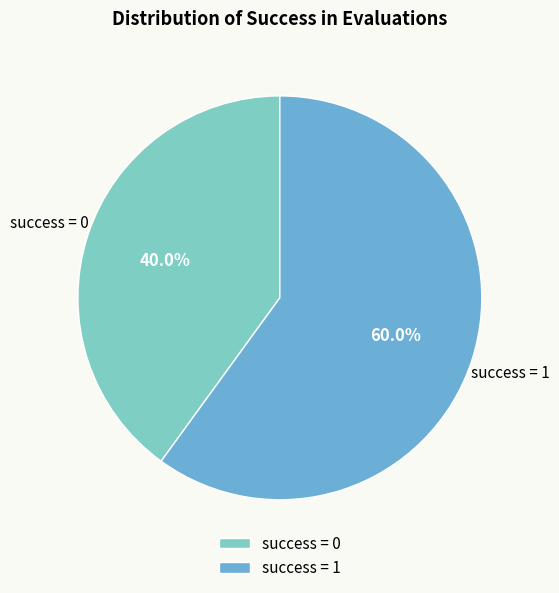

Which category has the smallest portion of the pie?

success = 0